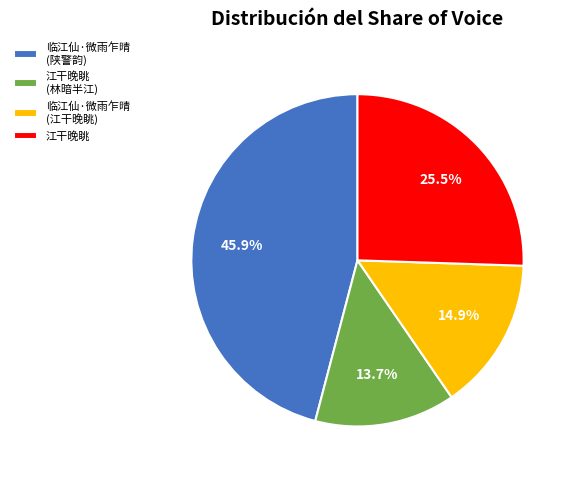

Does any single category account for the majority?

No